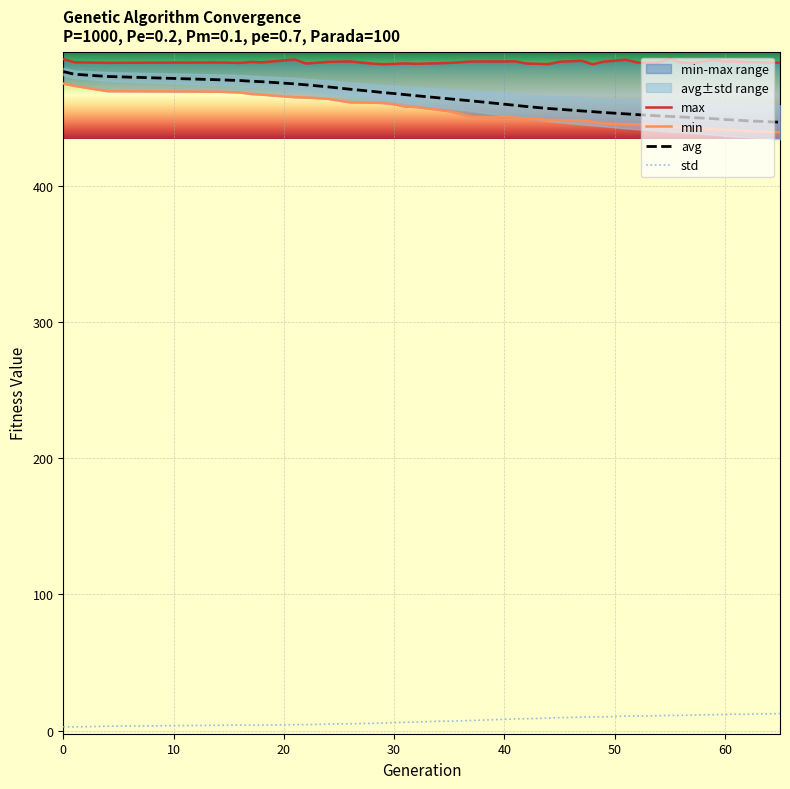

How many lines are shown in the chart?

4